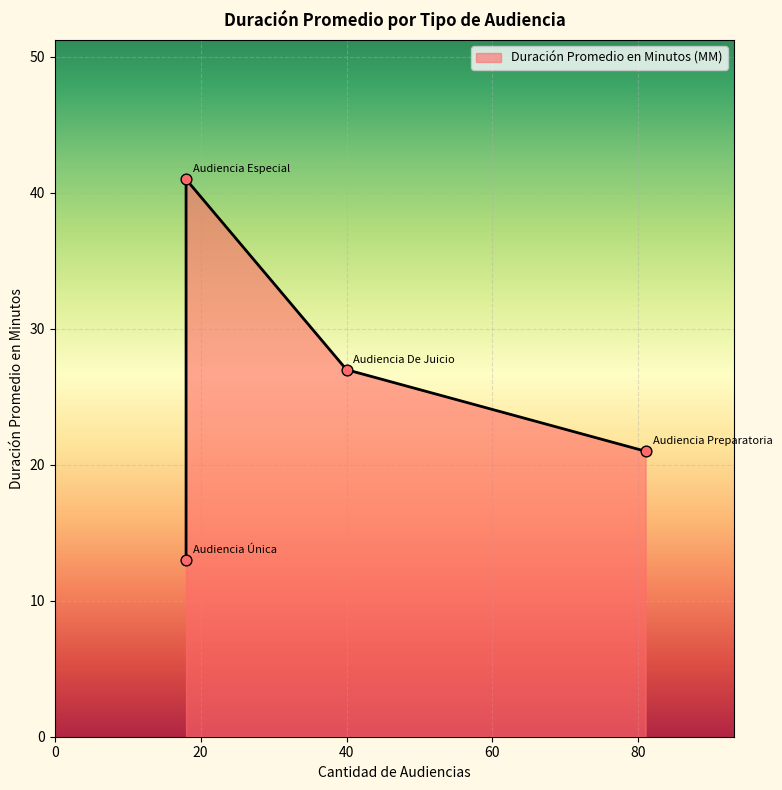

What is the change in value from Audiencia Única to Audiencia De Juicio?

+14